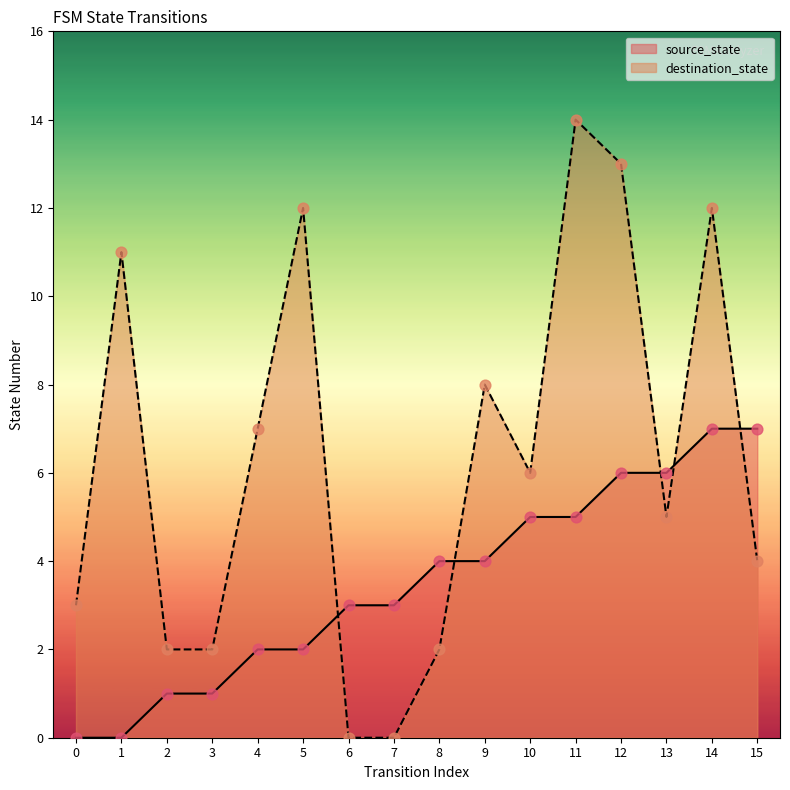

Which series has the largest Y range (max minus min)?

destination_state